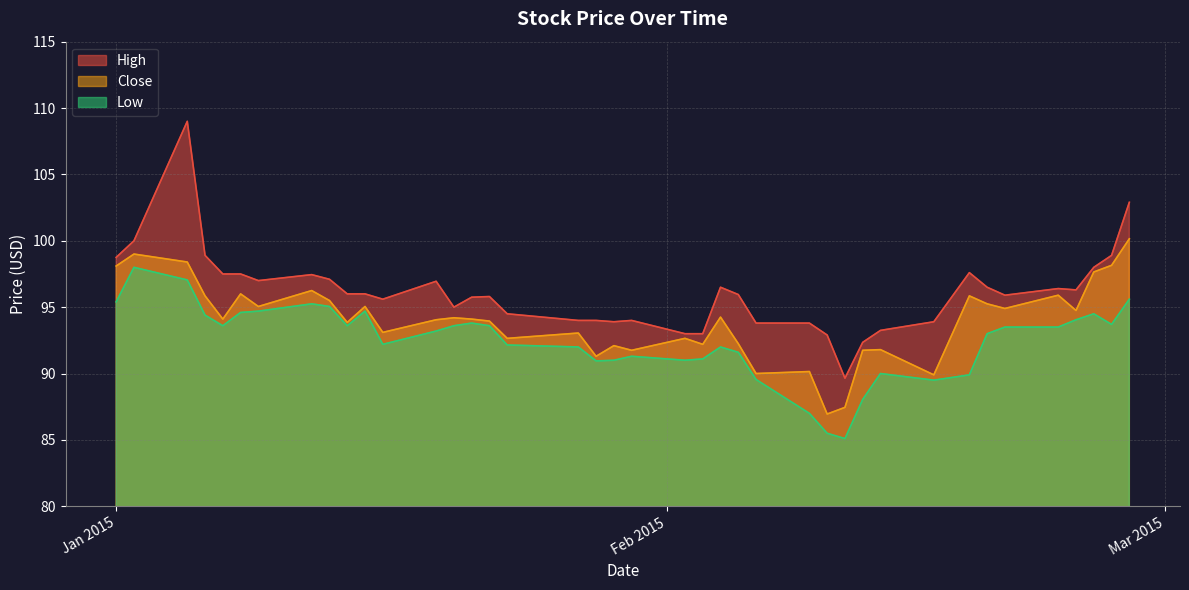

What is the average value of the Close series?

94.0